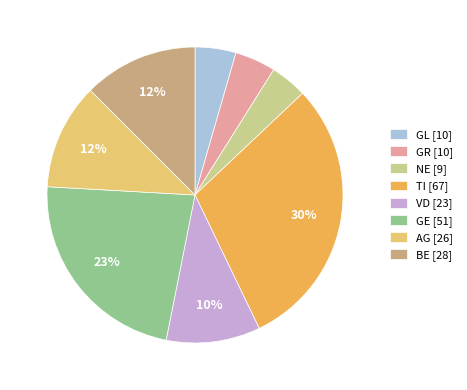

Does any single category account for the majority?

No